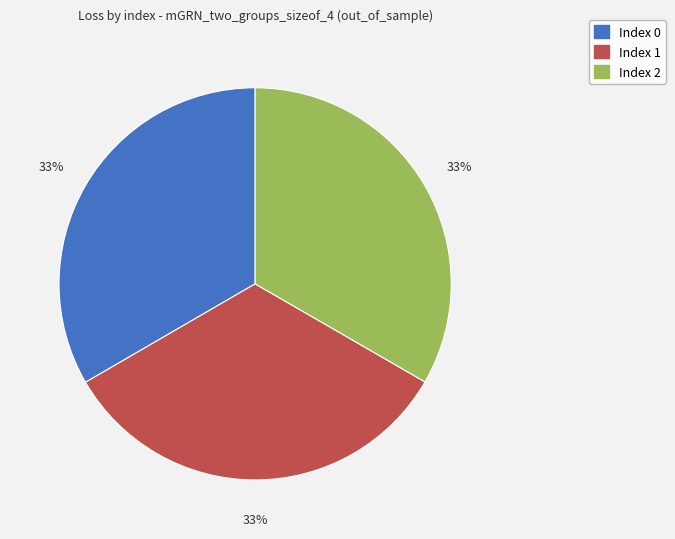

Is there any slice that represents more than half of the pie?

No